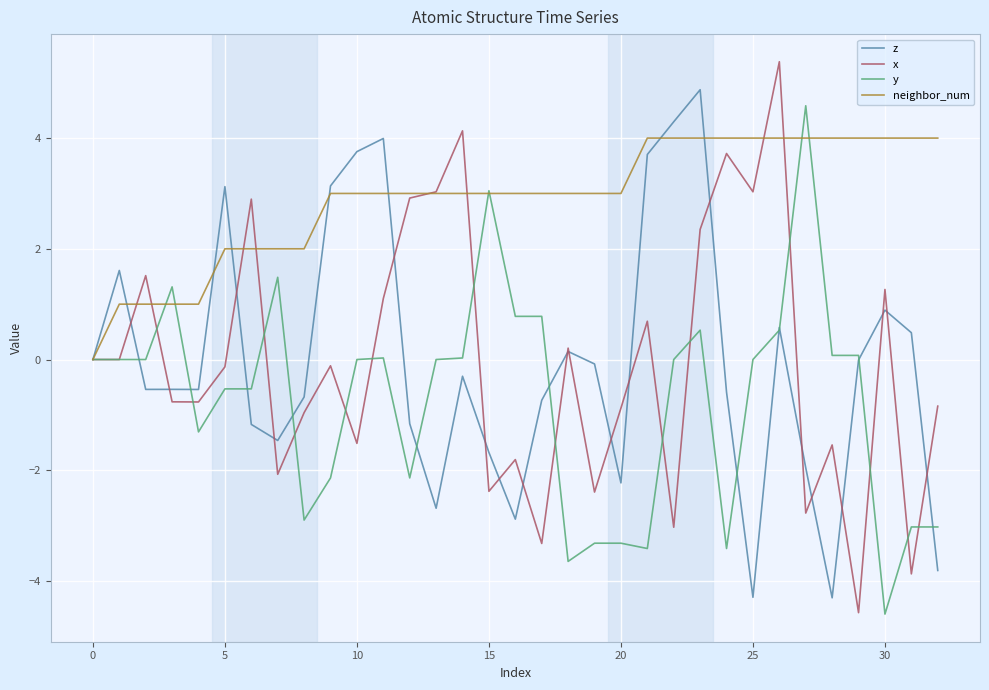

What is the smallest value displayed?

-4.6